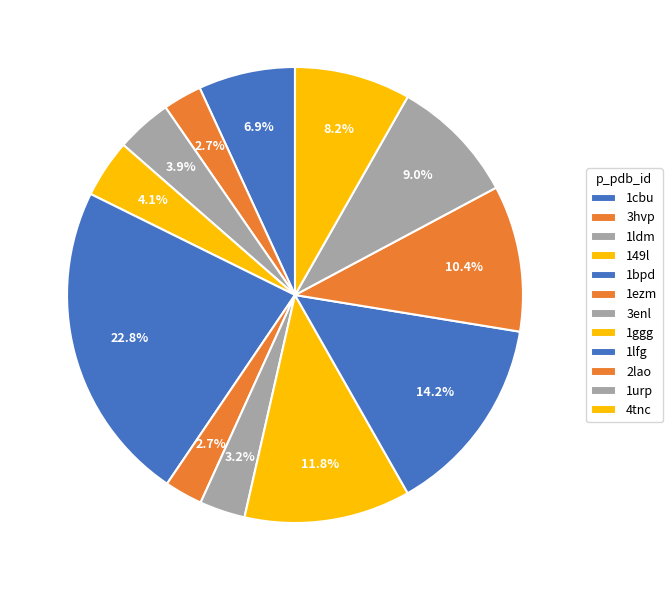

What percentage is the 1bpd slice, to the nearest percent?

23%